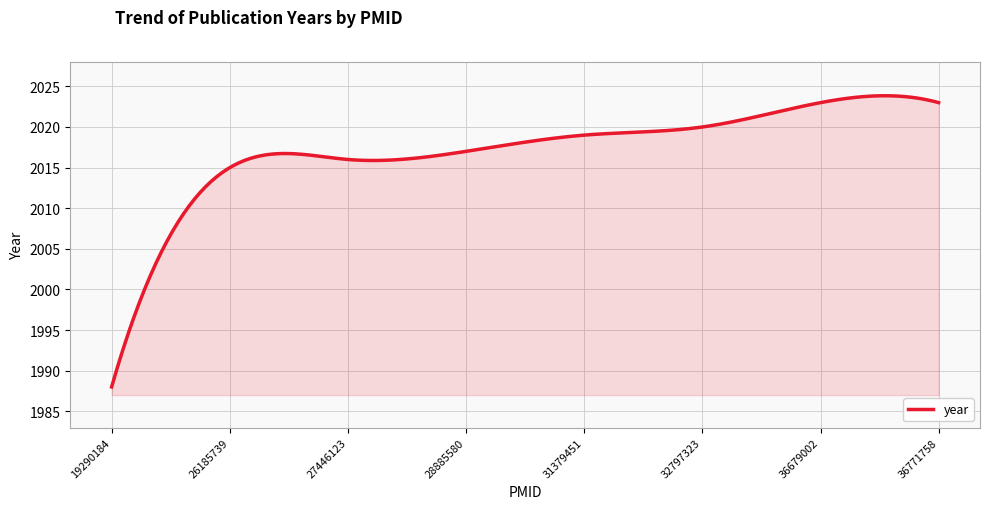

What is the difference between the maximum and minimum values?

35.8